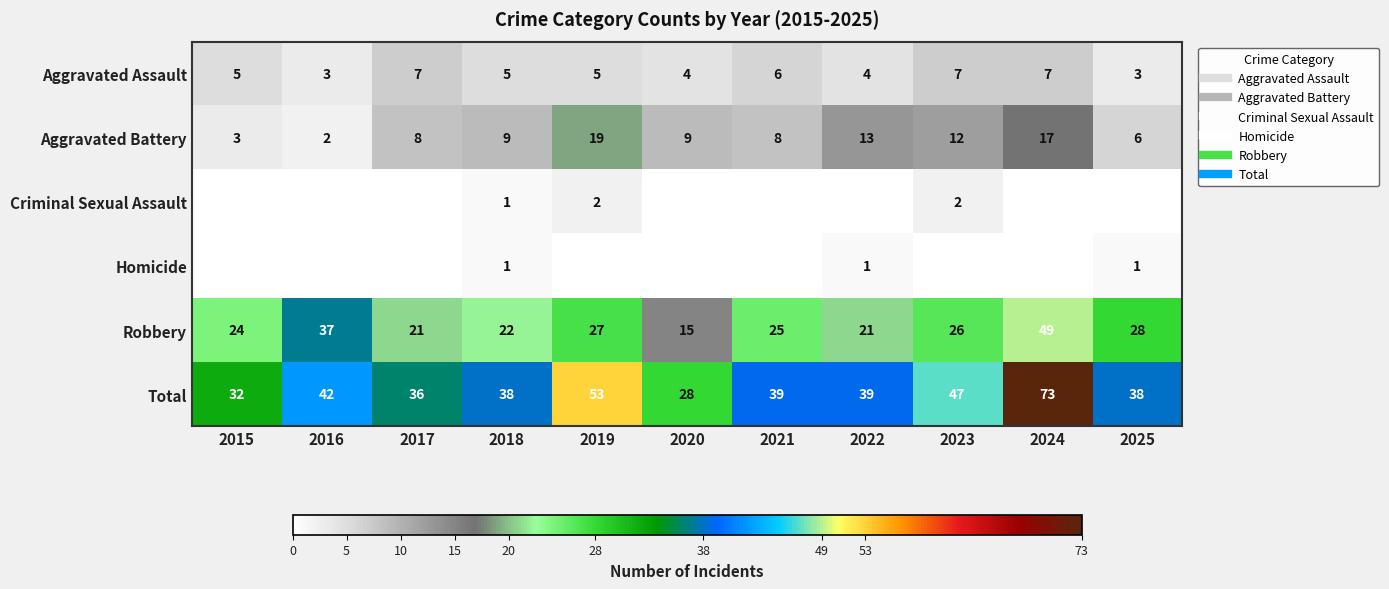

Is it true that Criminal Sexual Assault equals -1 at 2017?

False